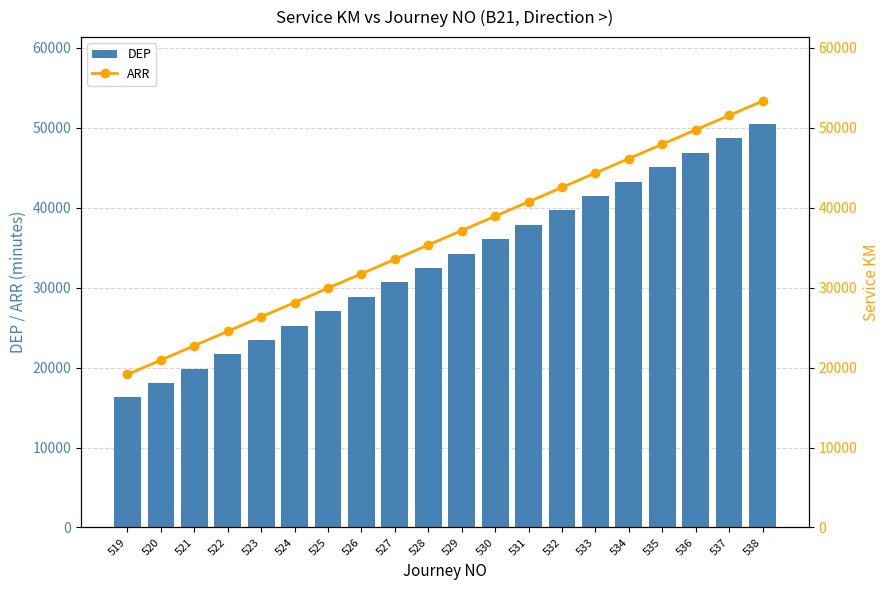

At which label does DEP first exceed 34260?

530